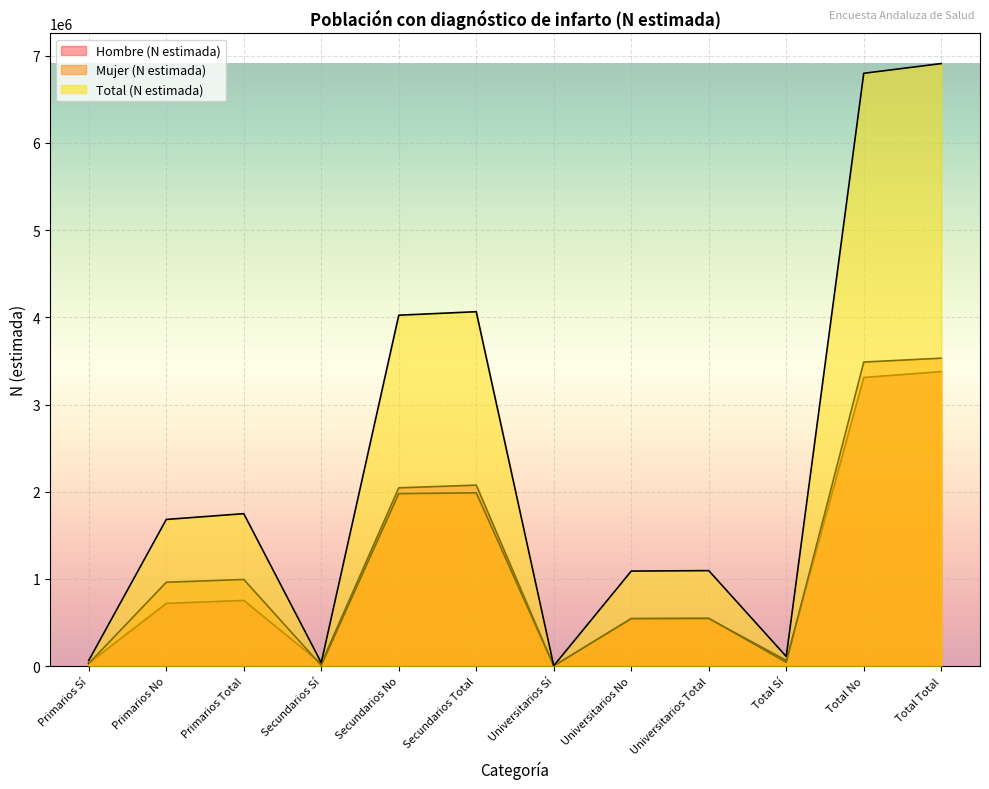

What is the value of the Total (N estimada) point at the 2nd from the left?

1682886